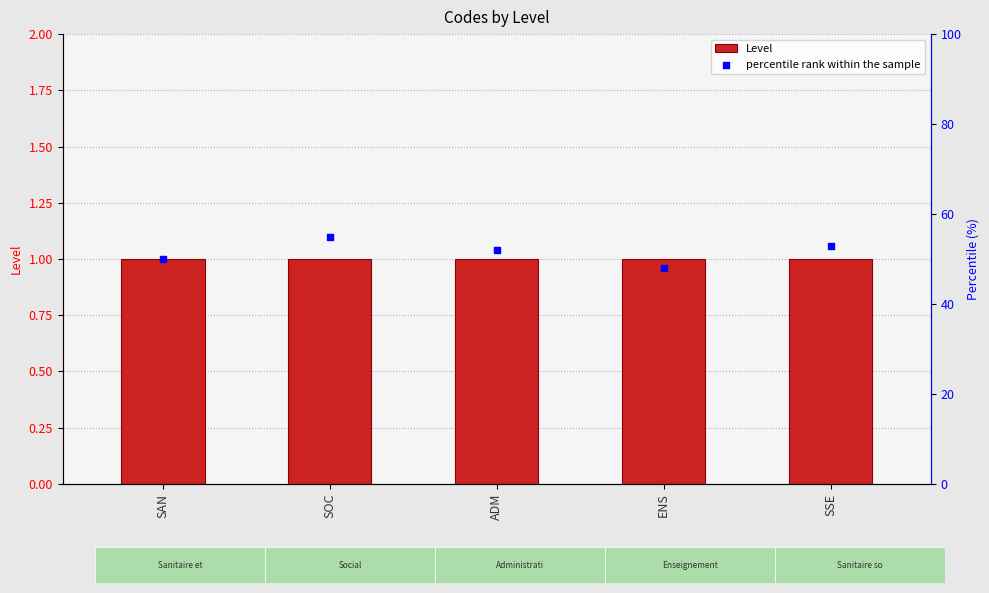

At how many categories does at least one series exceed 27?

5